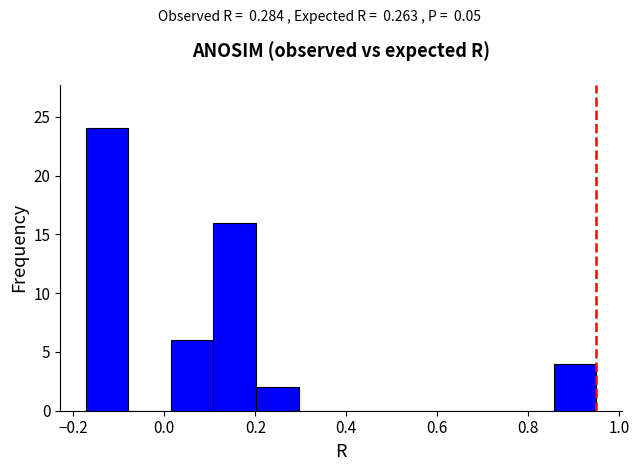

Which range on the x-axis has the tallest bar?

-0.18 to -0.08